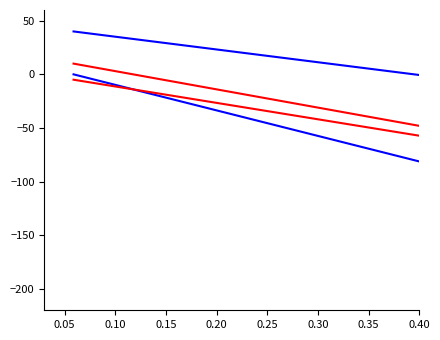

Does the chart display data point markers on the line(s)?

No